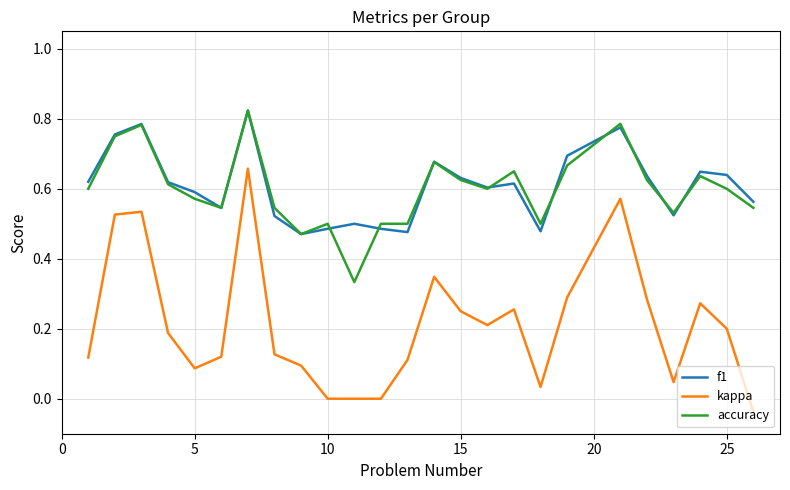

Which series has the widest spread of values?

kappa